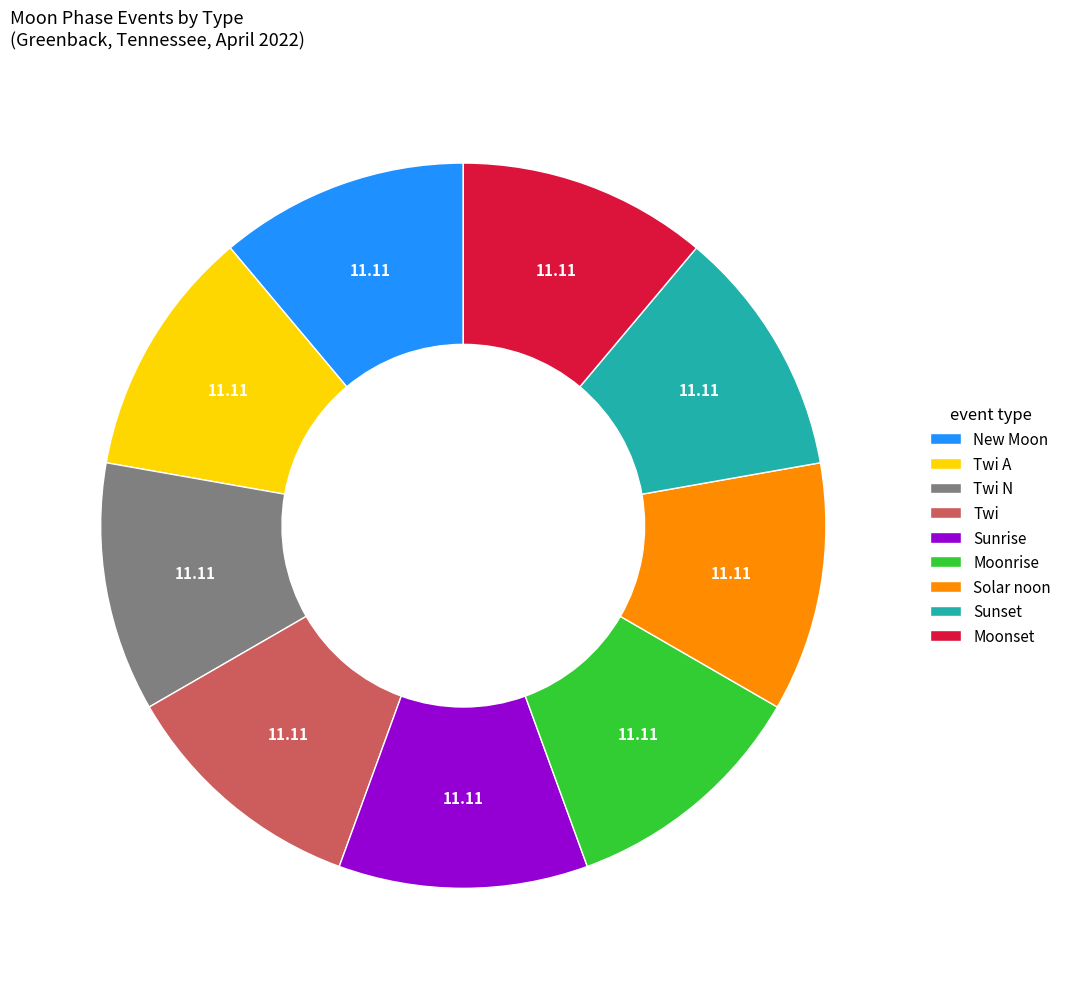

Is there a majority slice in this chart?

No